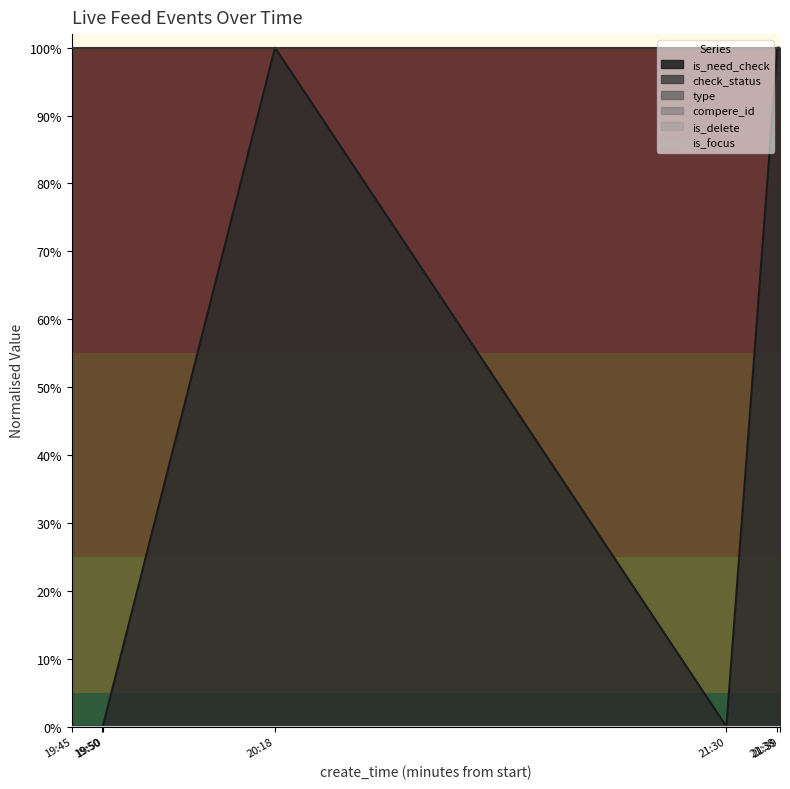

True or false: compere_id and is_delete intersect in this chart.

False